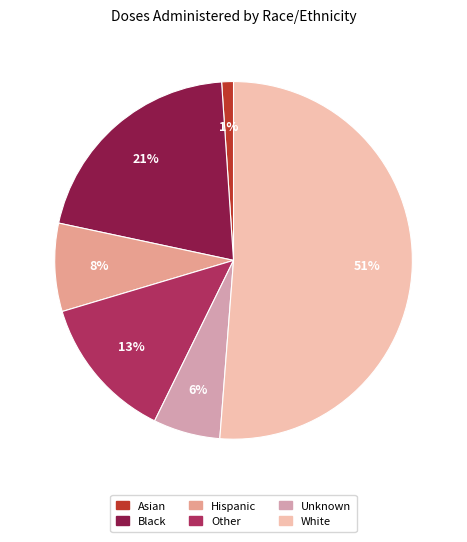

Is Asian the majority of the pie?

No